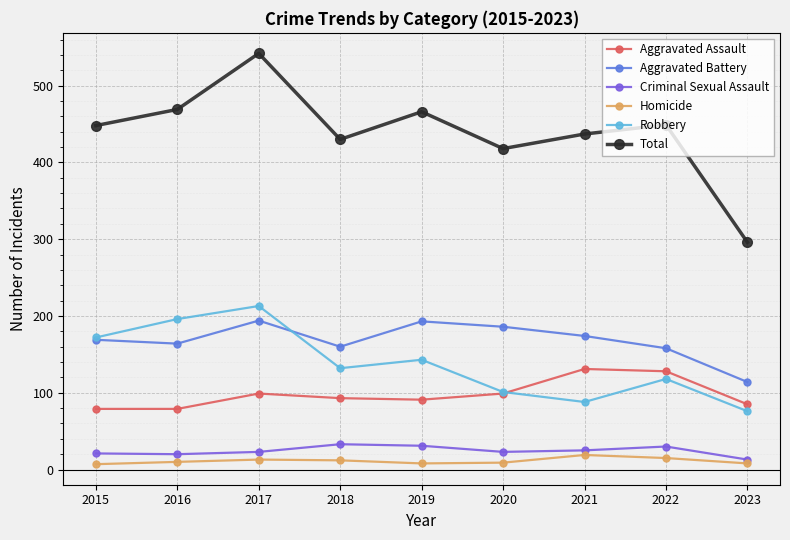

What is the highest value of the Robbery series?

213